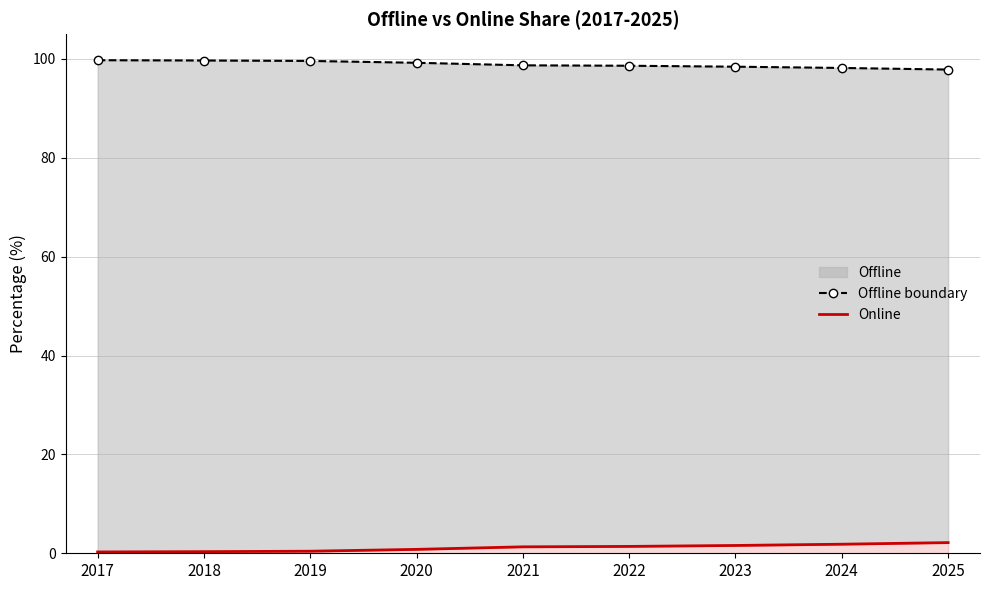

Count the number of data series in this chart.

2